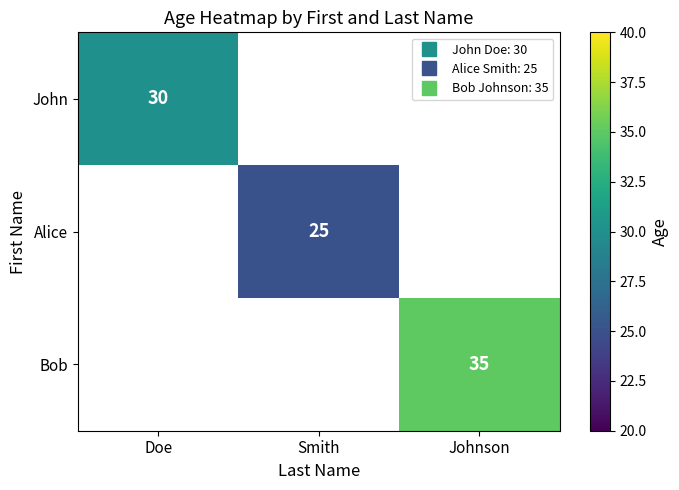

True or false: Bob has a value of 57.3 at Johnson.

False